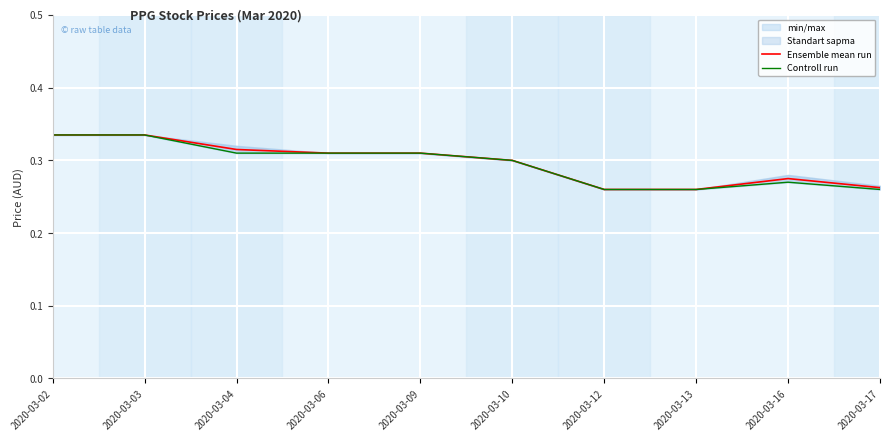

The value of Ensemble mean run at 2020-03-13 is 0.1. True or false?

False